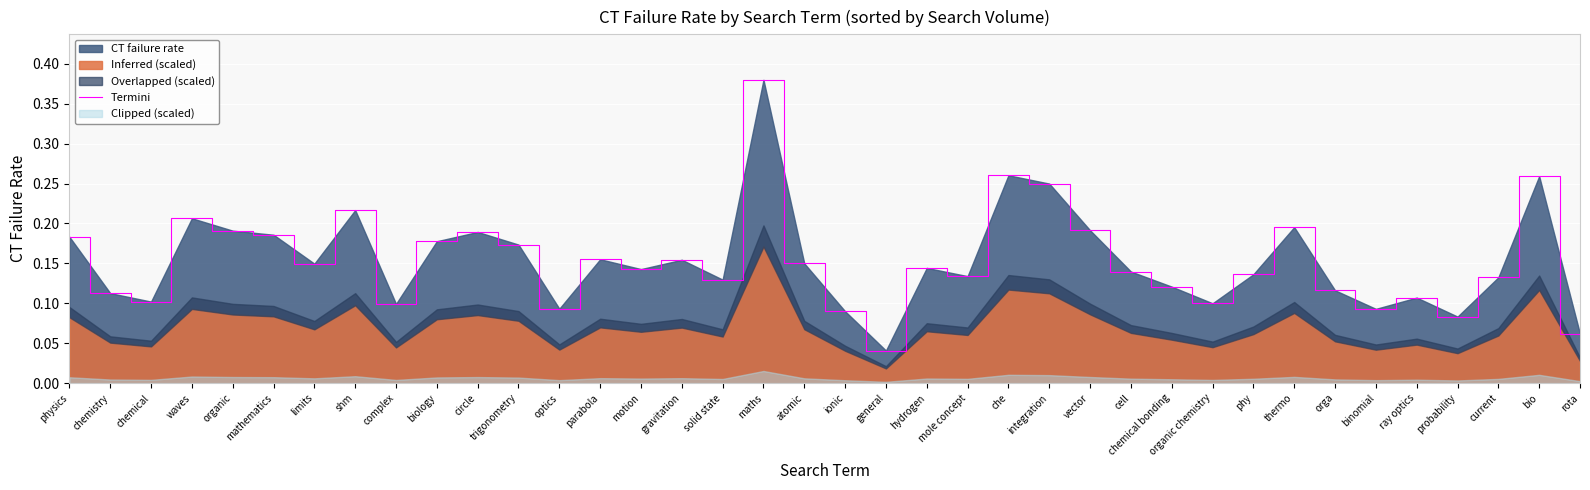

Reading right to left, extract all data points from this chart.

0.1	0.3	0.1	0.1	0.1	0.1	0.1	0.2	0.1	0.1	0.1	0.1	0.2	0.2	0.3	0.1	0.1	0.0	0.1	0.1	0.4	0.1	0.2	0.1	0.2	0.1	0.2	0.2	0.2	0.1	0.2	0.1	0.2	0.2	0.2	0.1	0.1	0.2